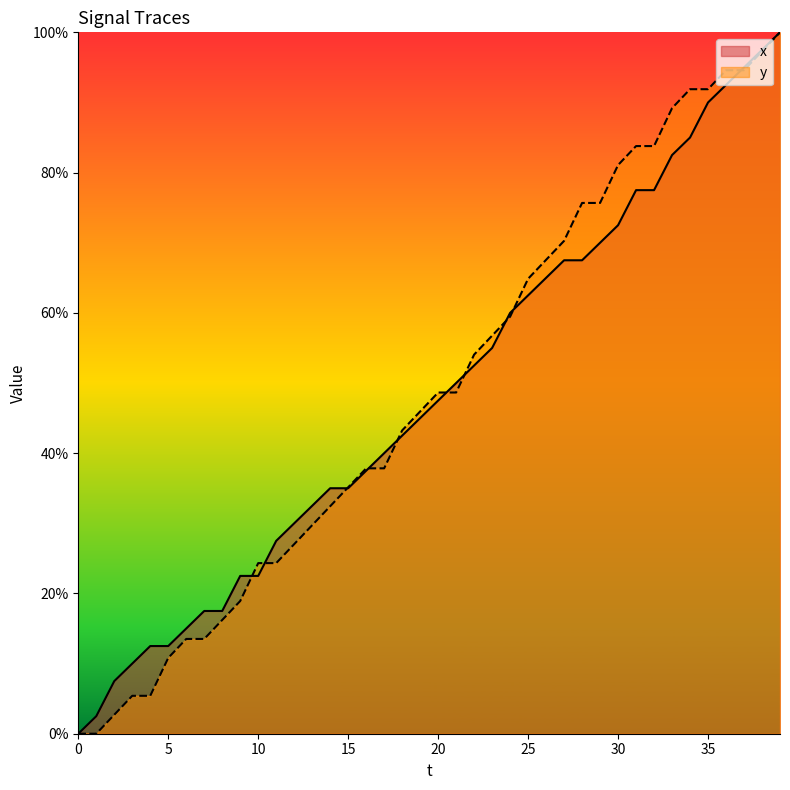

The value of y at 8 is 16.2. True or false?

True